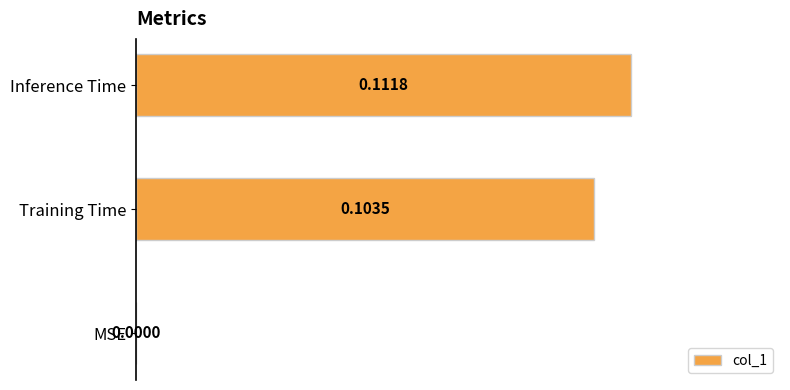

At which label is the value closest to 0?

MSE